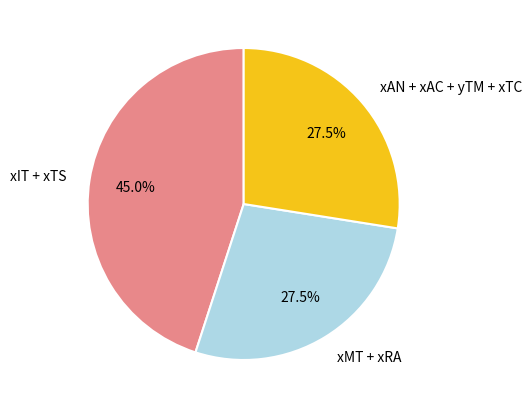

Is there any slice that represents more than half of the pie?

No